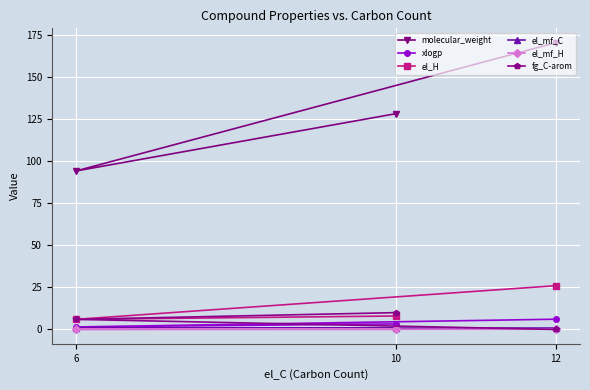

What is the average value of the el_H series?

13.3